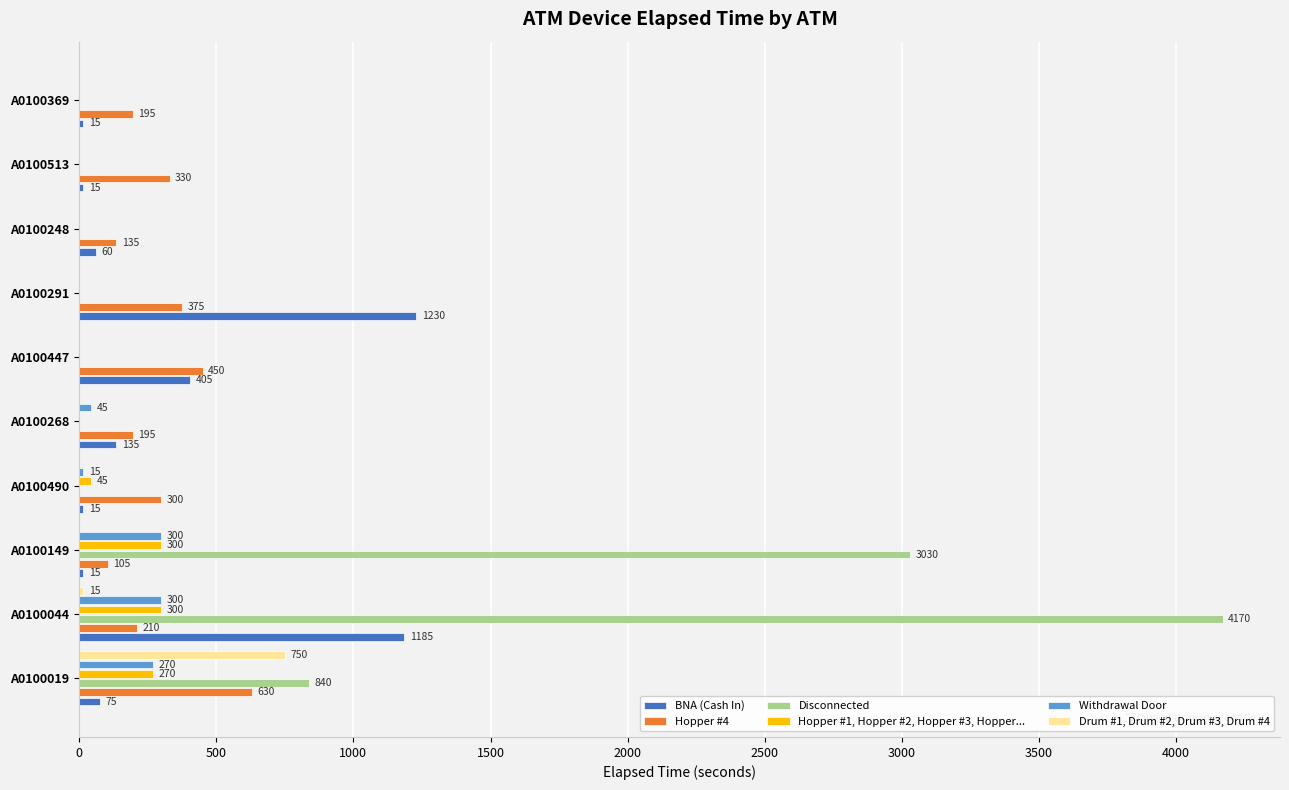

What is the maximum value for Hopper #1, Hopper #2, Hopper #3, Hopper...?

300